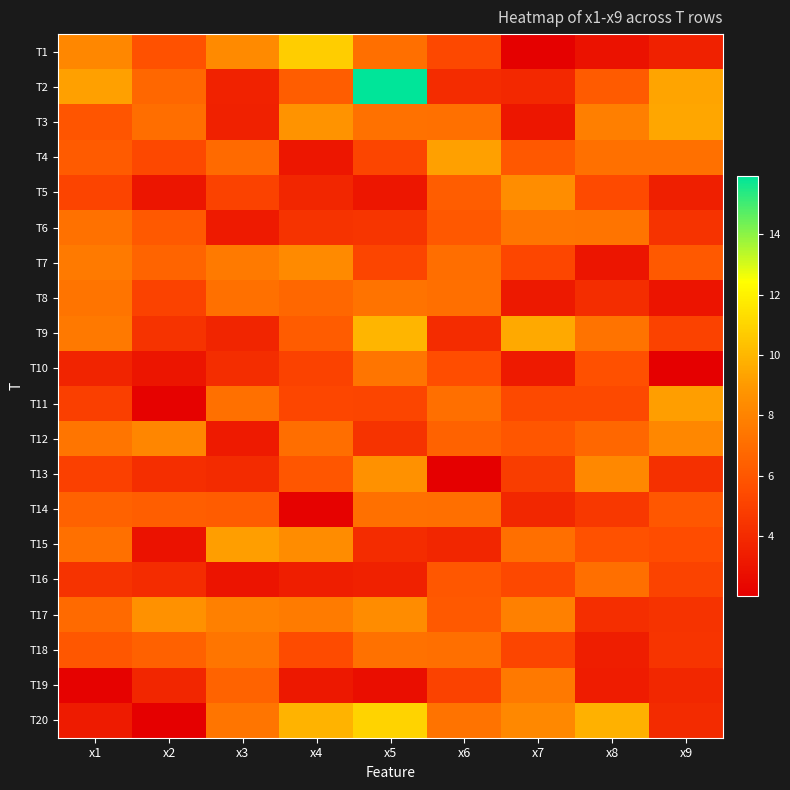

At which category is the sum across all series the highest?

x5